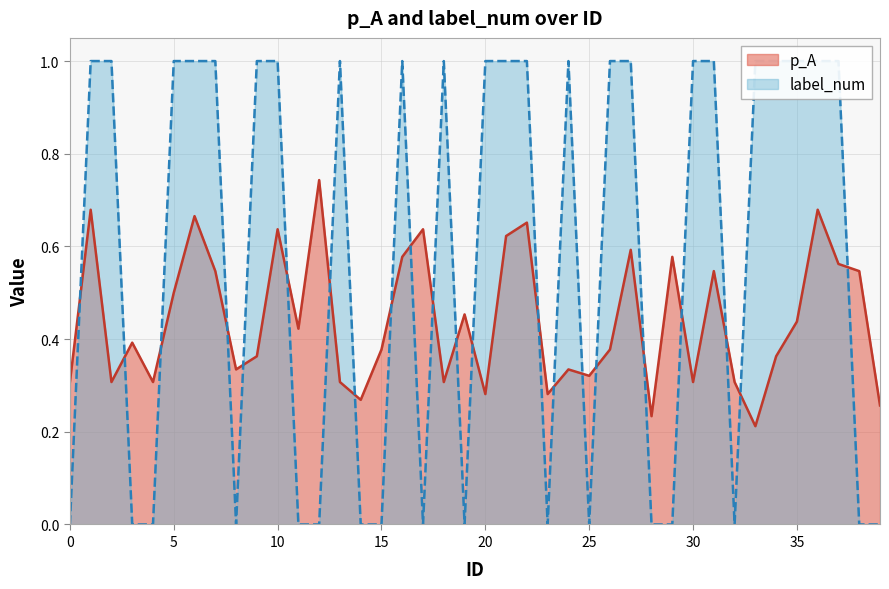

Between 7 and 21, which is larger?

21